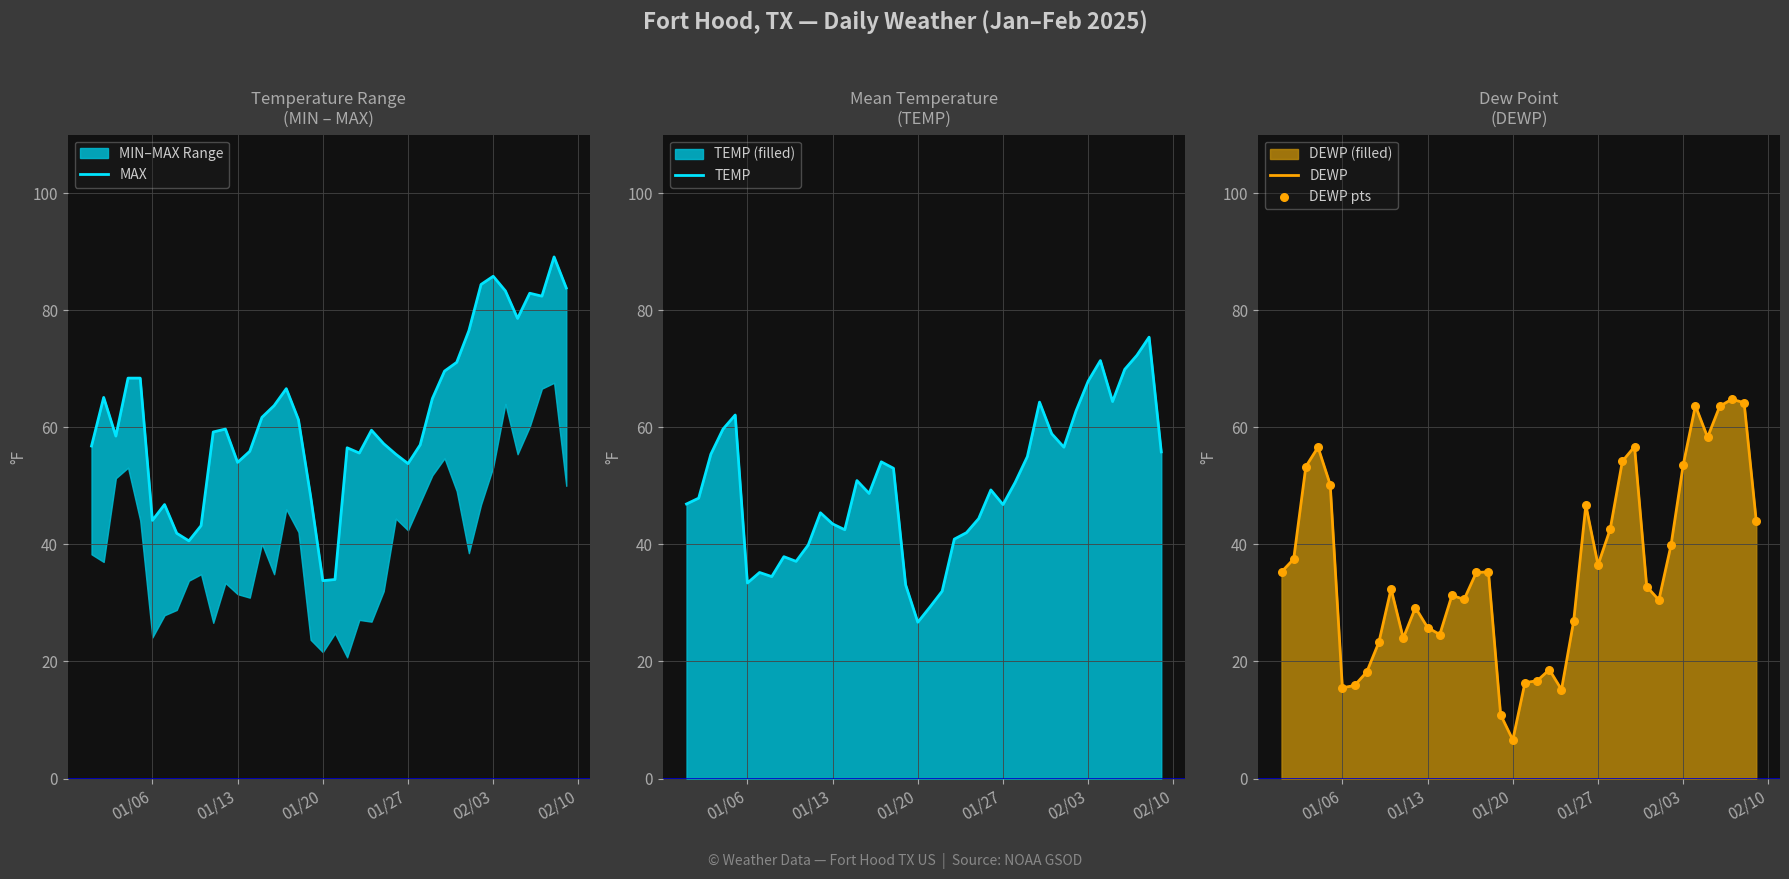

True or false: DEWP has a value of 25.8 at 01/13.

True